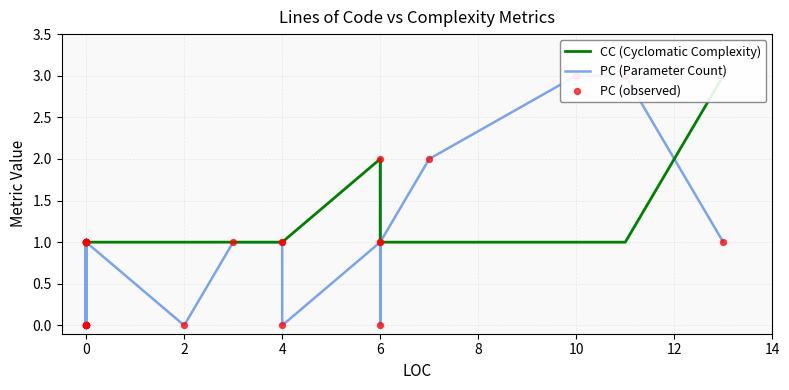

Which series has the largest total across all categories?

CC (Cyclomatic Complexity)